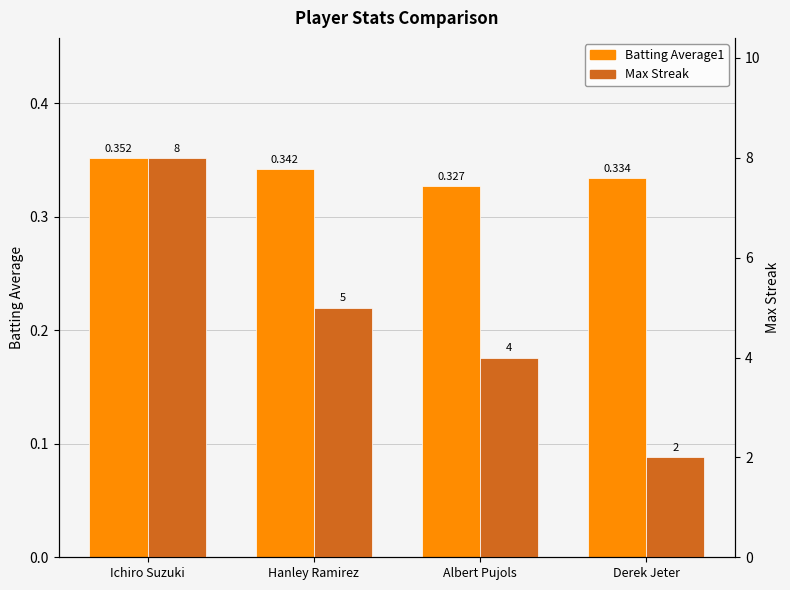

At which label does Max Streak first exceed 5?

Ichiro Suzuki